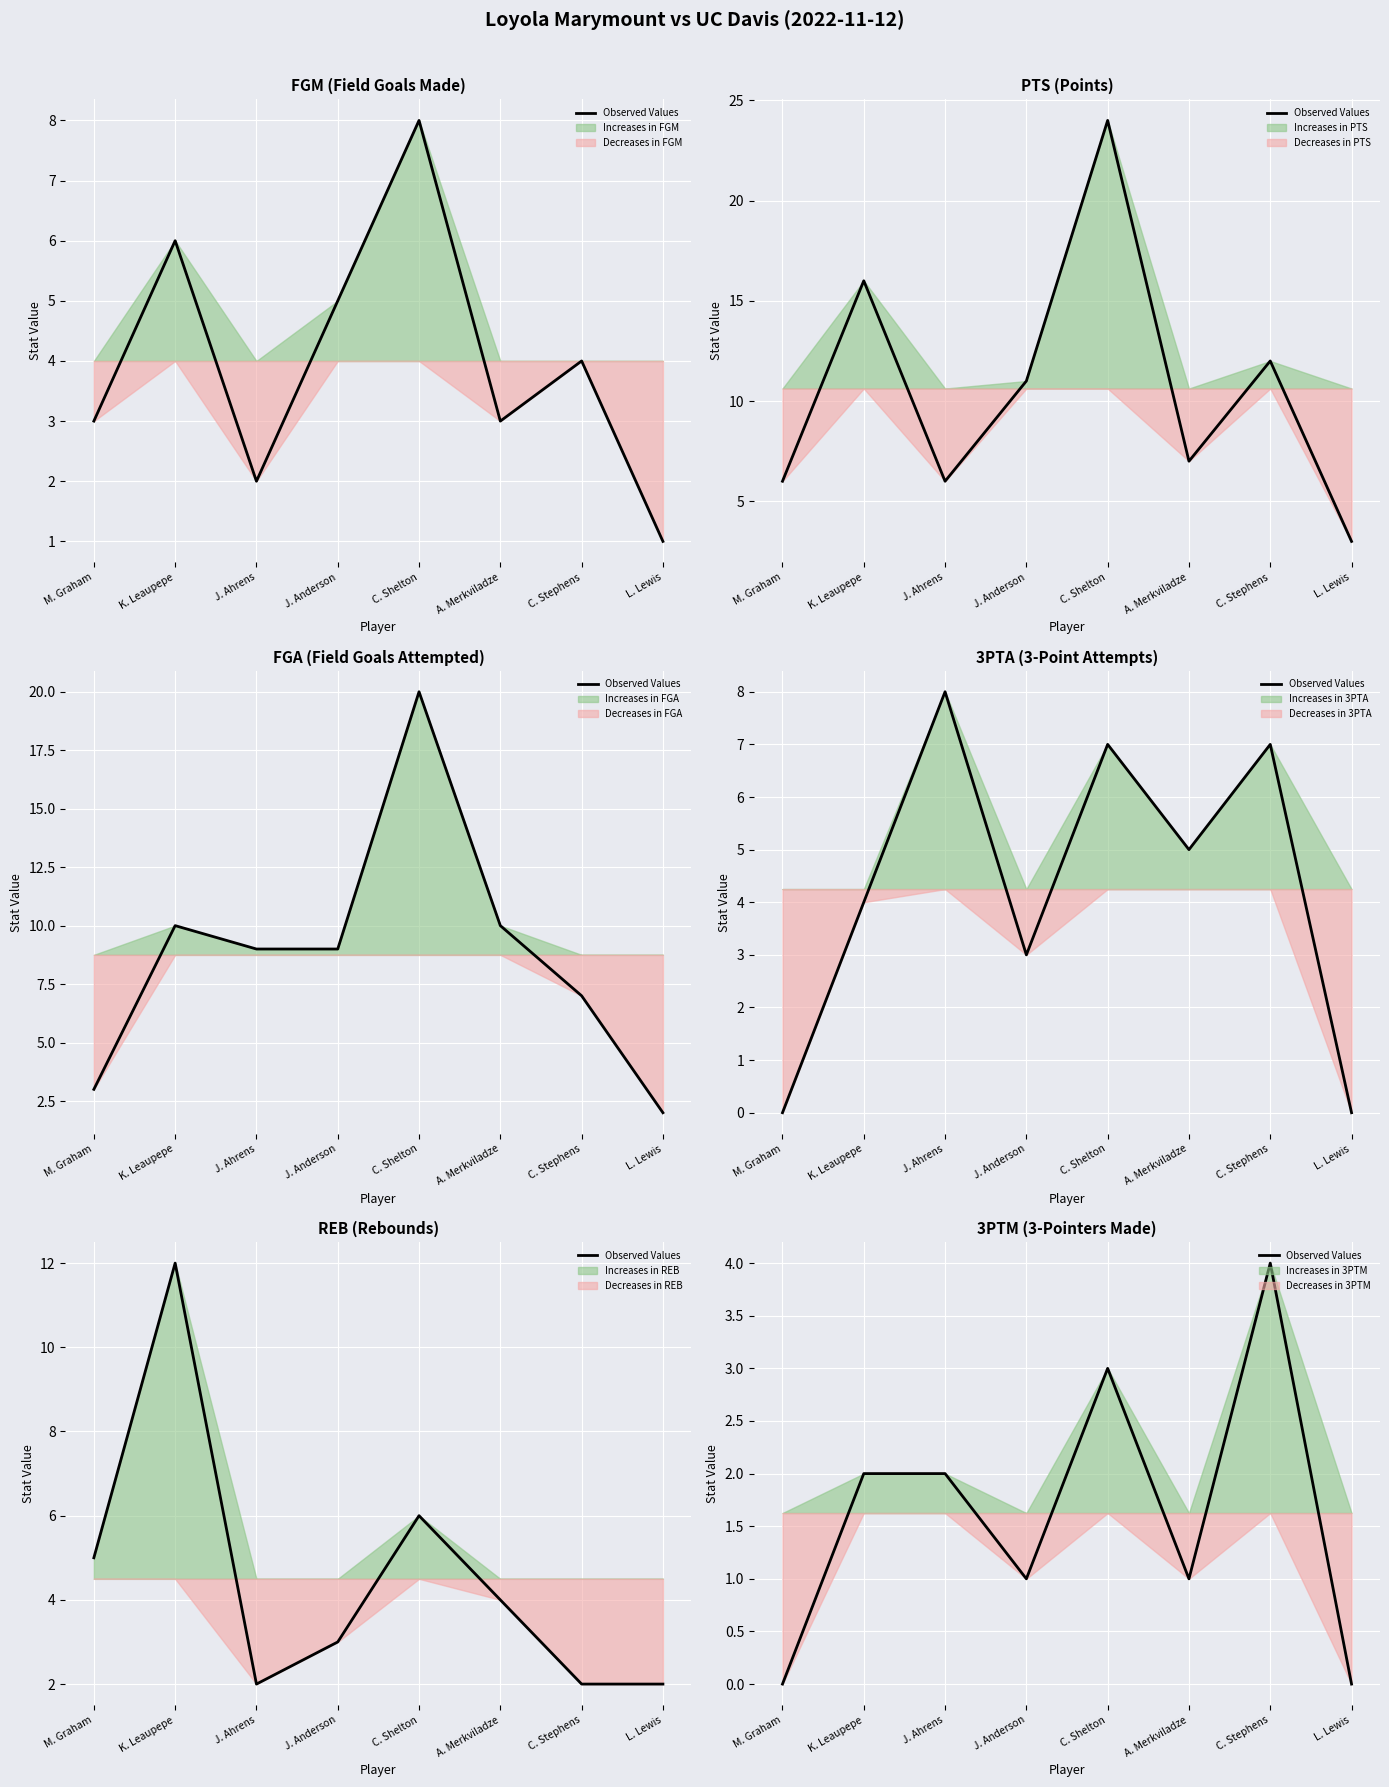

What is the label of the 5th point from the right?

J. Anderson